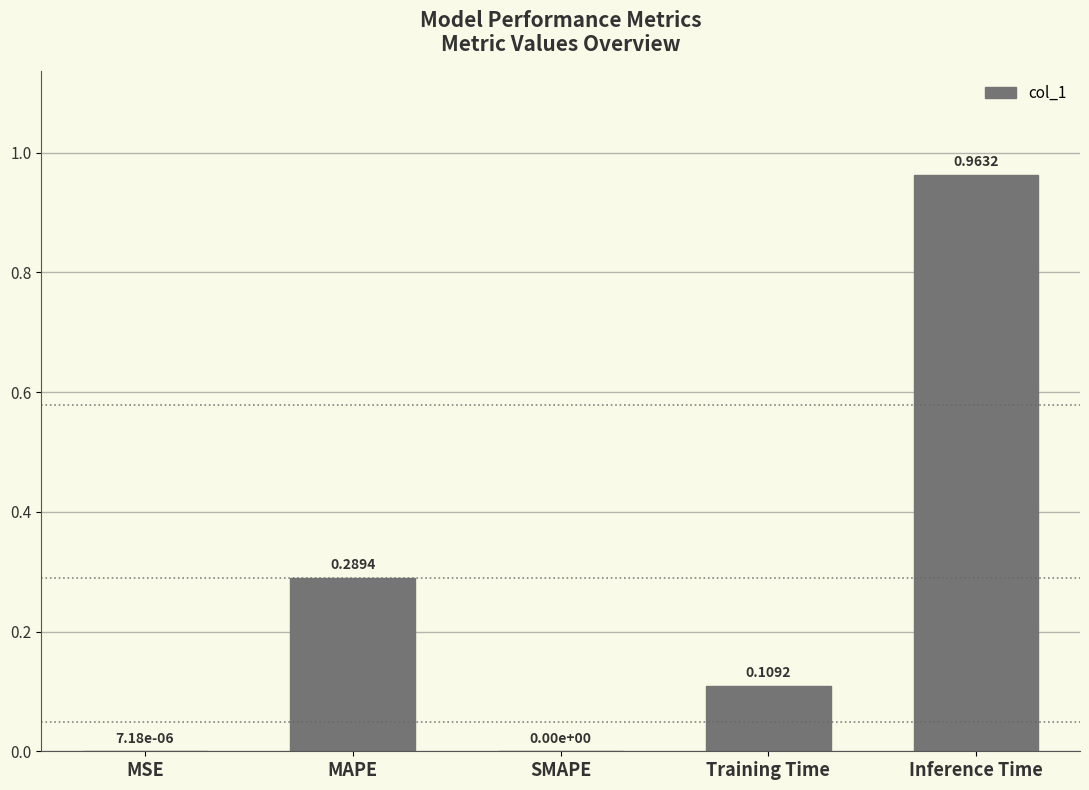

What is the sum of all values?

1.4